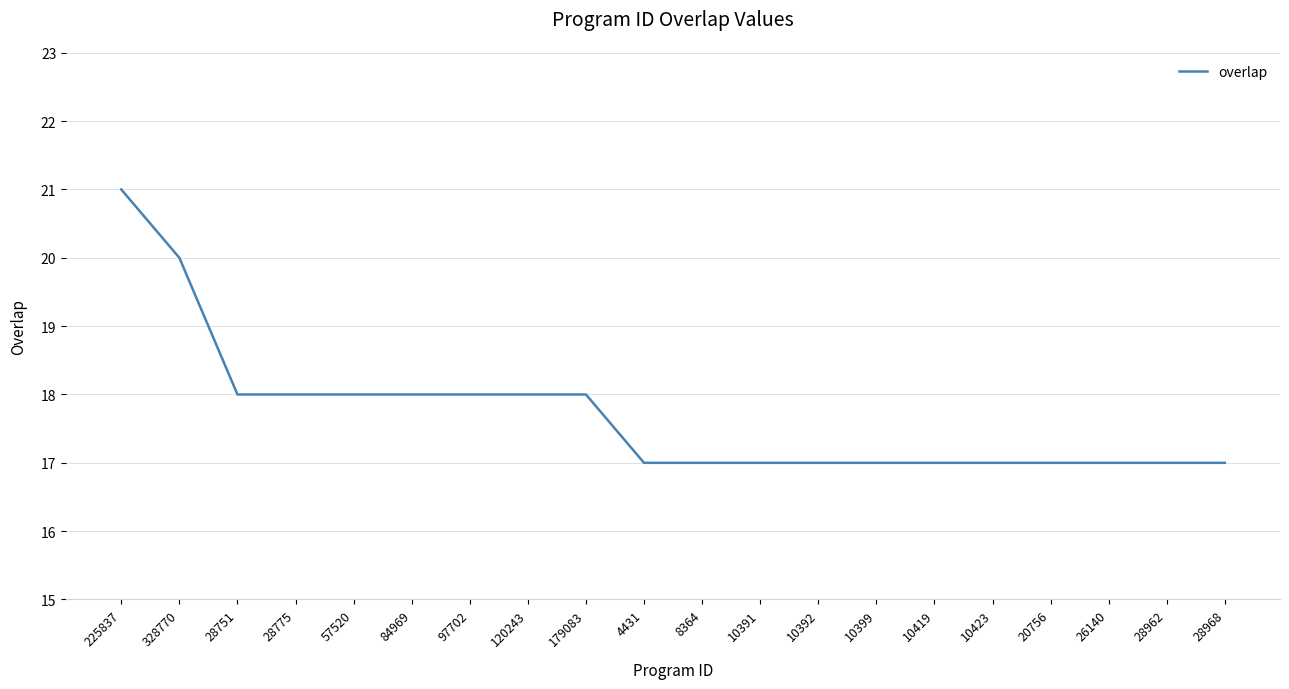

At which category does the chart reach its peak across all series?

225837